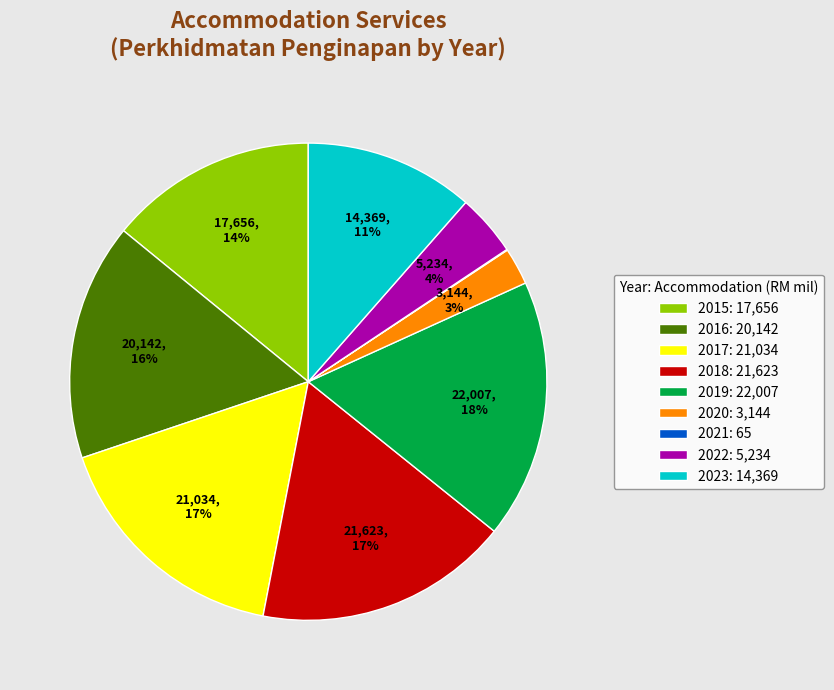

Does 2015 account for over 50% of the chart?

No